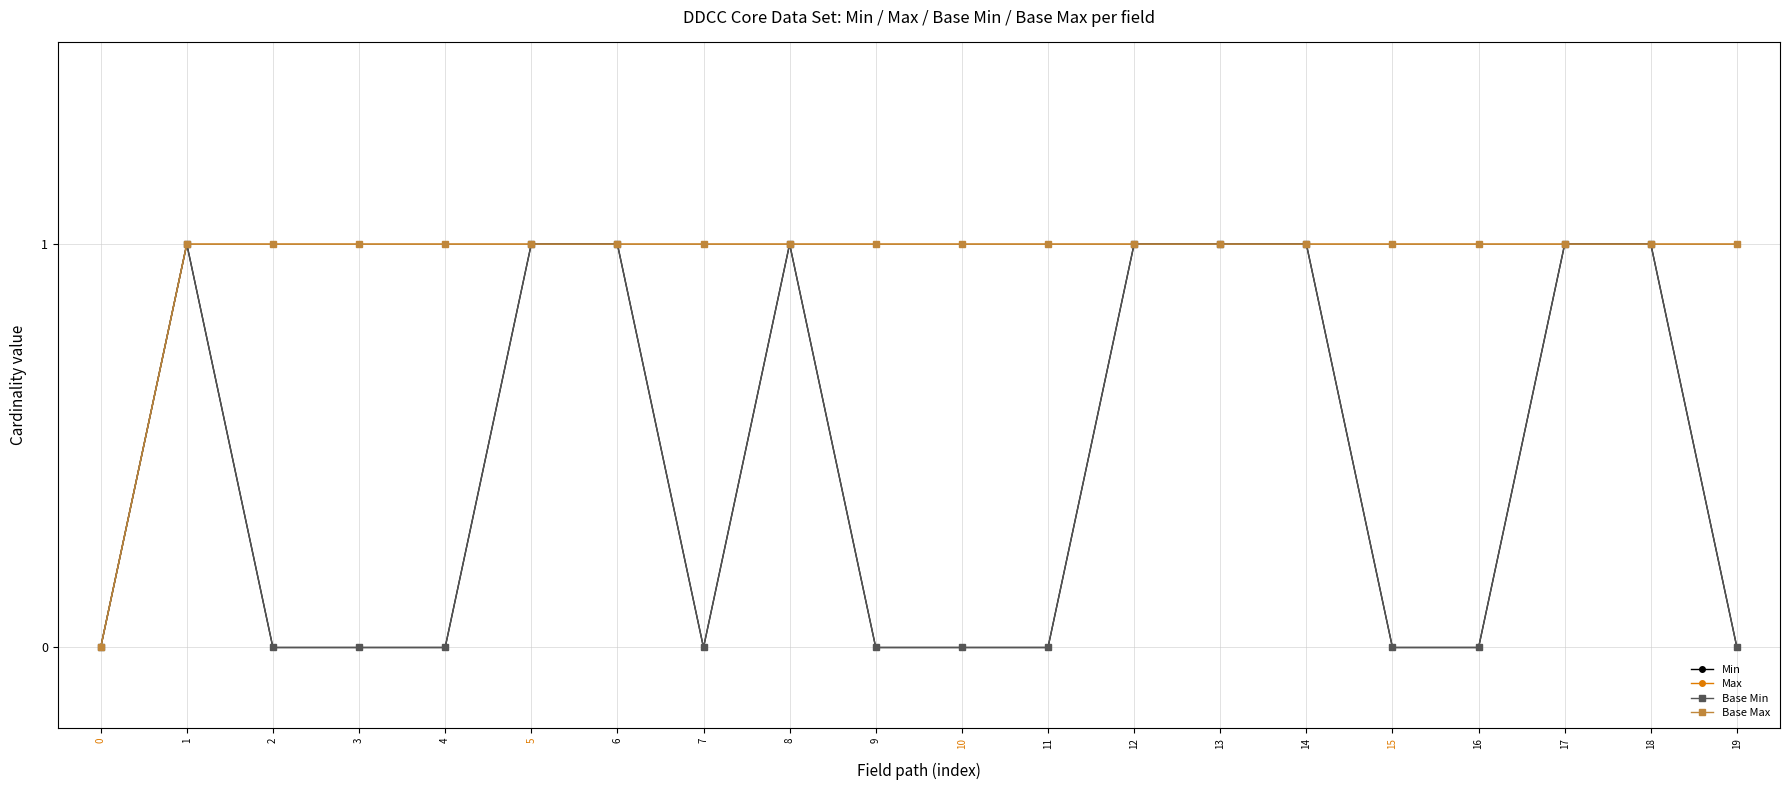

Reading left to right, what are all the values shown in this chart?

Min: 0=0	1=1	2=0	3=0	4=0	5=1	6=1	7=0	8=1	9=0	10=0	11=0	12=1	13=1	14=1	15=0	16=0	17=1	18=1	19=0
Max: 0=0	1=1	2=1	3=1	4=1	5=1	6=1	7=1	8=1	9=1	10=1	11=1	12=1	13=1	14=1	15=1	16=1	17=1	18=1	19=1
Base Min: 0=0	1=1	2=0	3=0	4=0	5=1	6=1	7=0	8=1	9=0	10=0	11=0	12=1	13=1	14=1	15=0	16=0	17=1	18=1	19=0
Base Max: 0=0	1=1	2=1	3=1	4=1	5=1	6=1	7=1	8=1	9=1	10=1	11=1	12=1	13=1	14=1	15=1	16=1	17=1	18=1	19=1